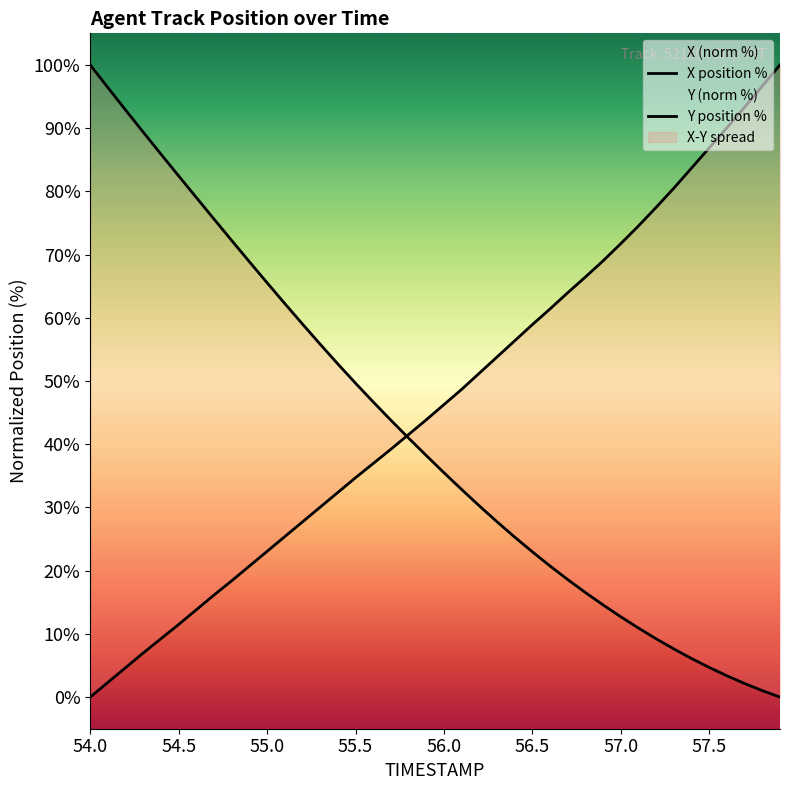

What is the value of the X point at the 5th from the left?

9.2